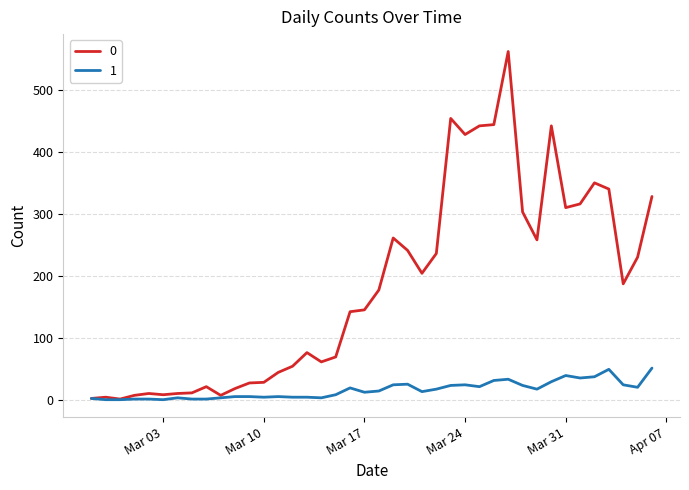

Rank the series by their average value, from lowest to highest.

1, 0